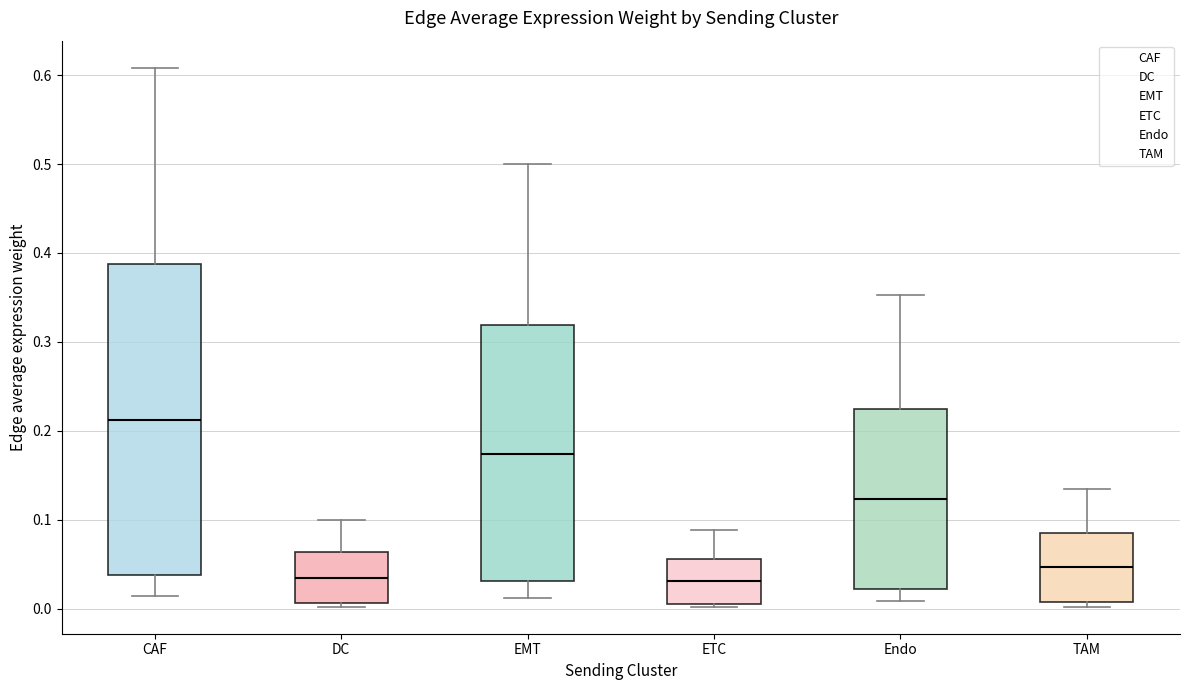

Which box has the highest median line?

CAF